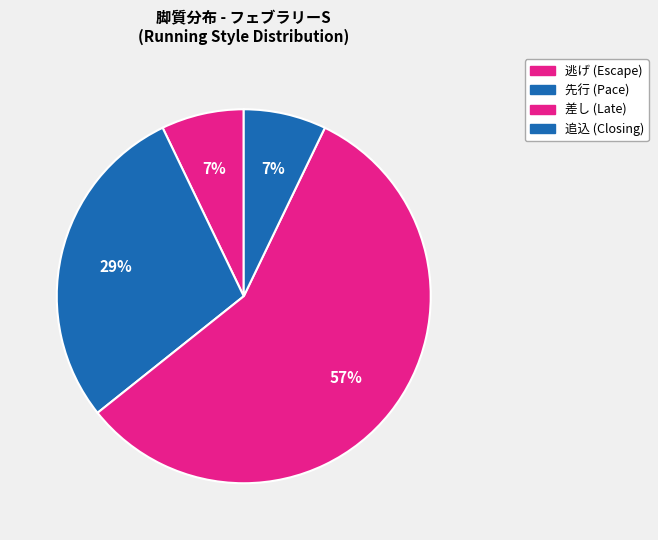

How many slices are in this pie chart?

4